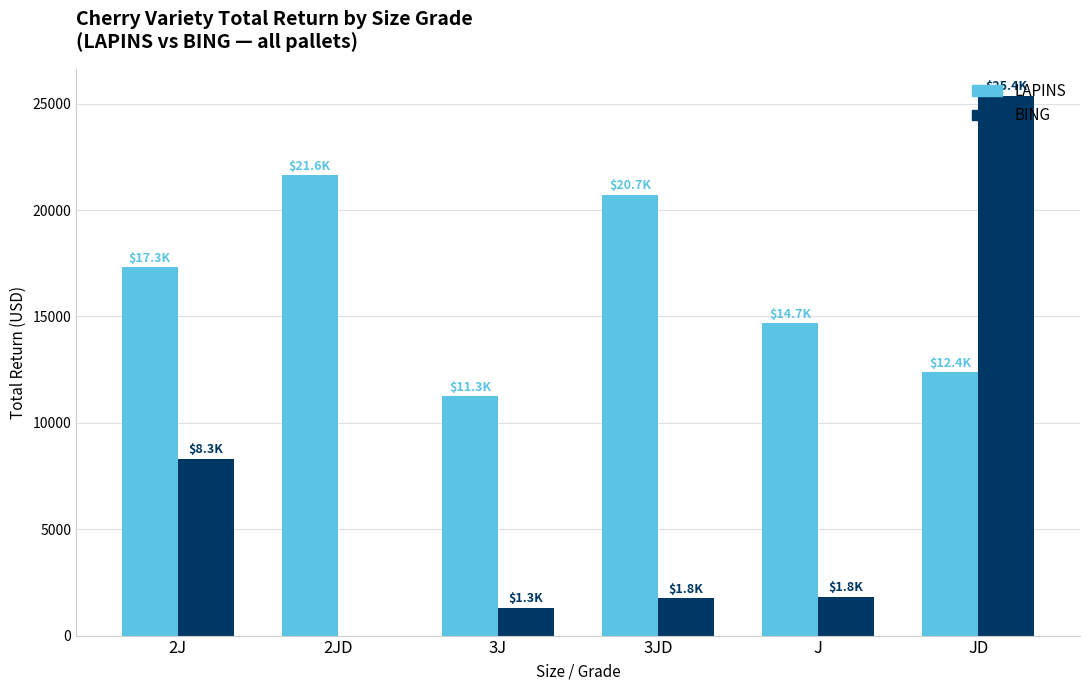

At which label does LAPINS reach its peak?

2JD